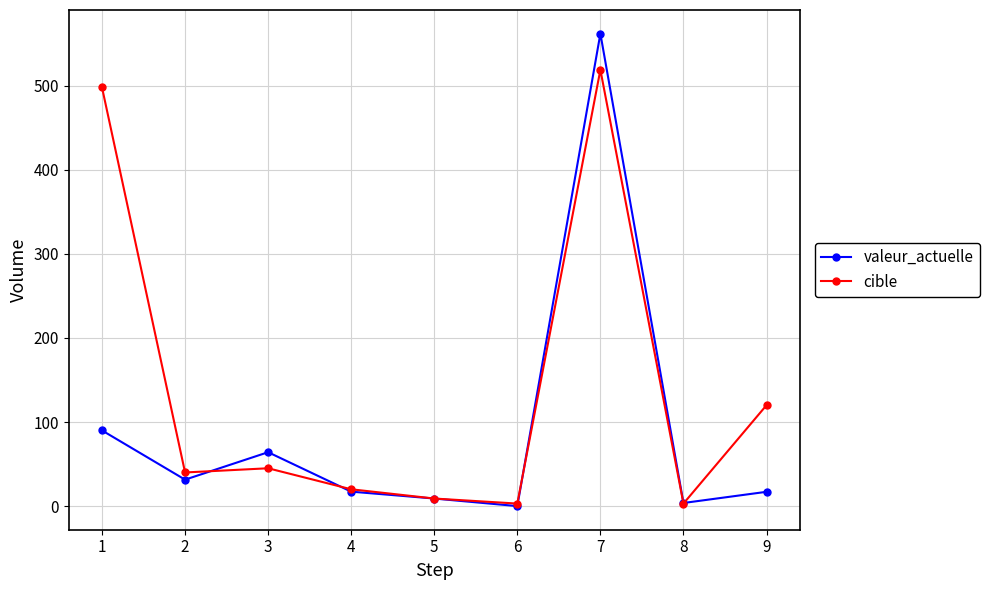

What is the maximum value shown in the chart?

562.0